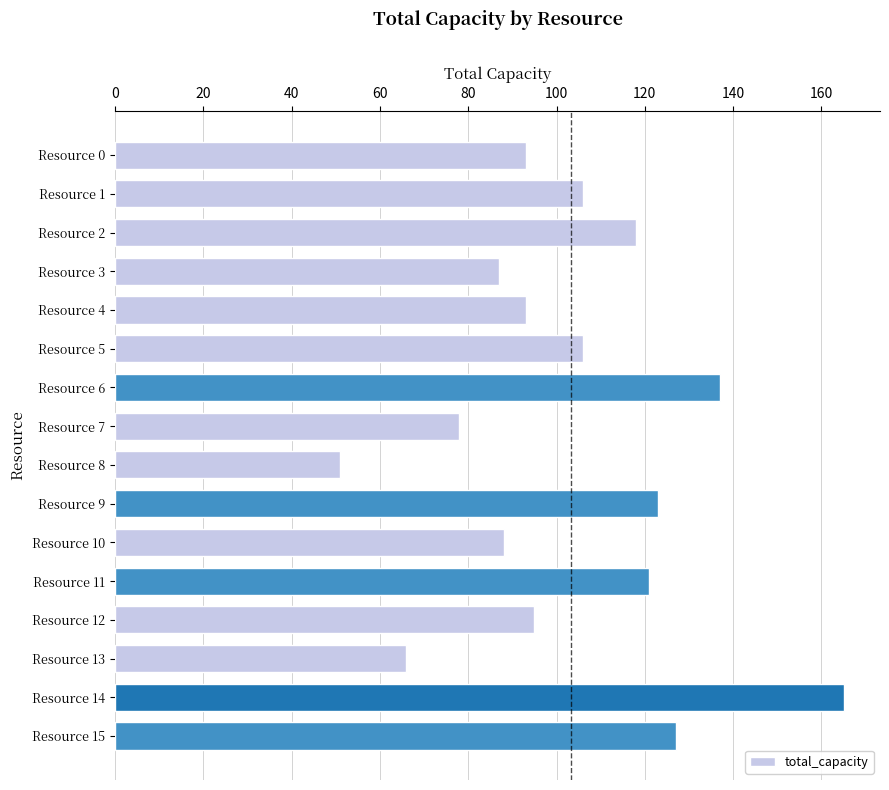

At which category does the chart reach its minimum across all series?

Resource 8